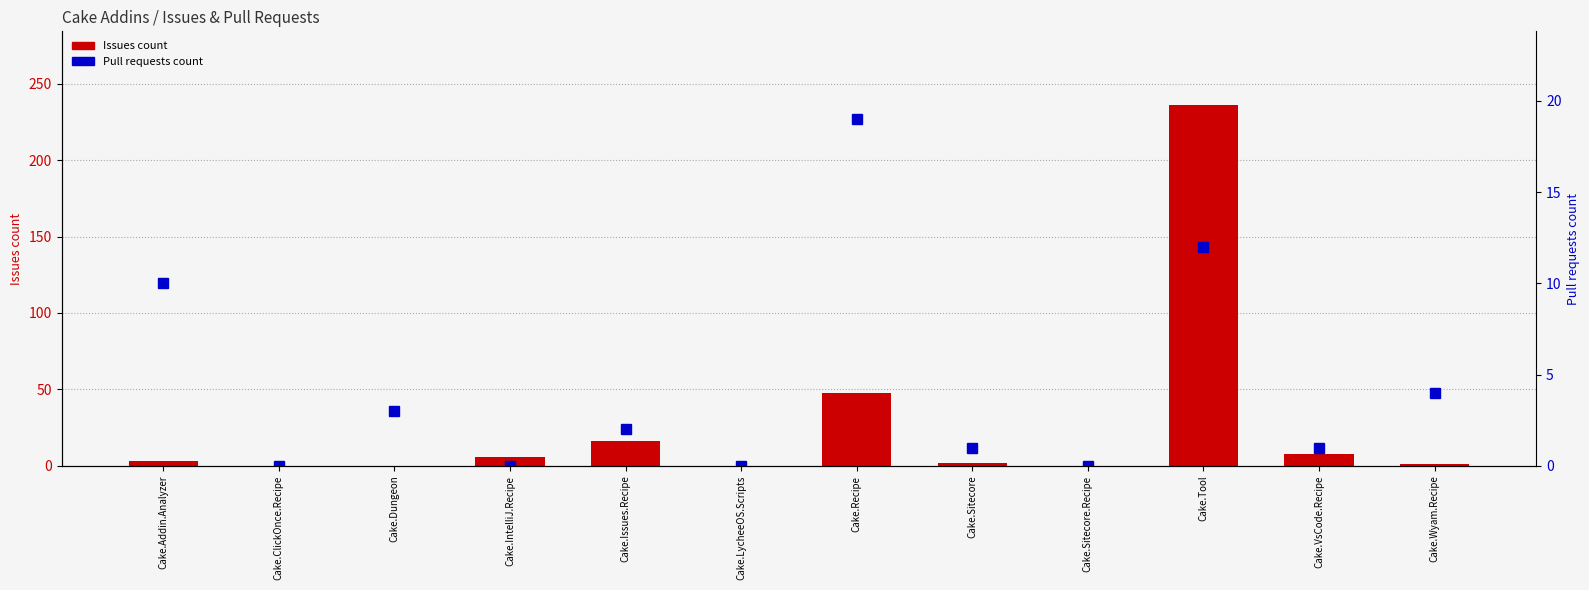

What is the highest value of the Issues count series?

236